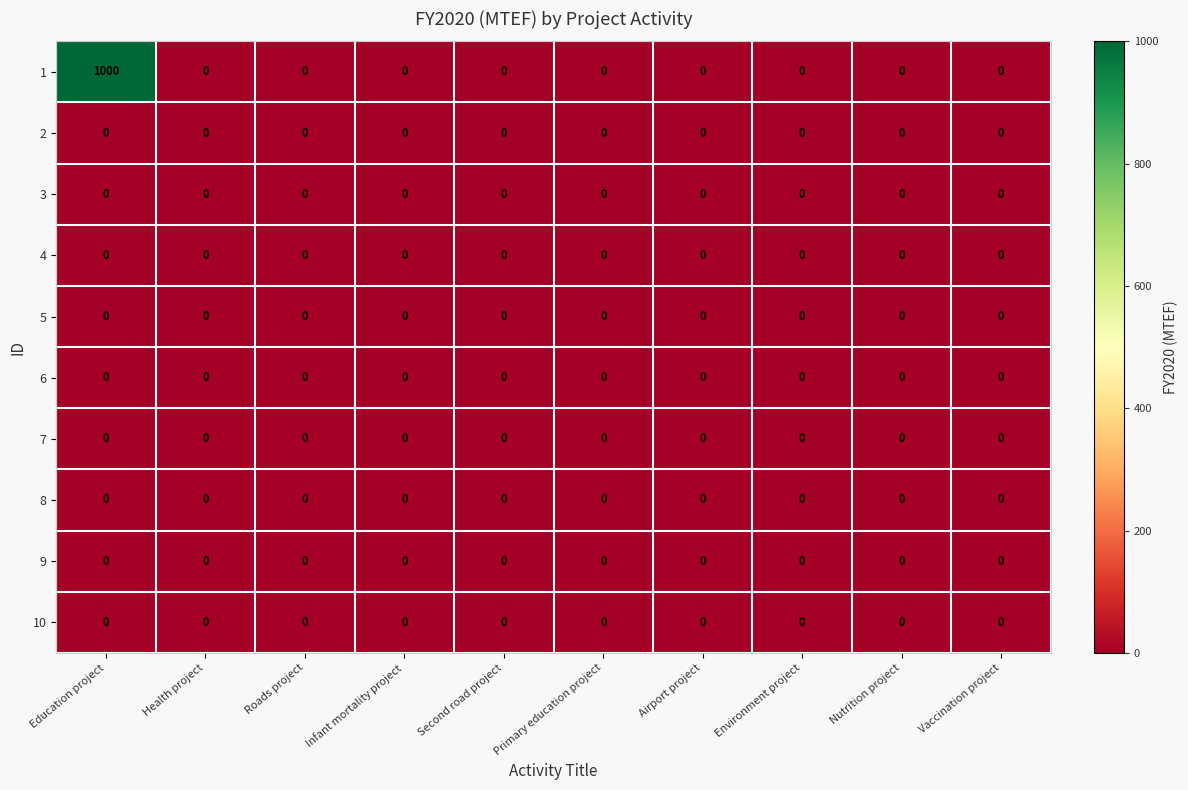

What is the greatest value displayed?

1000